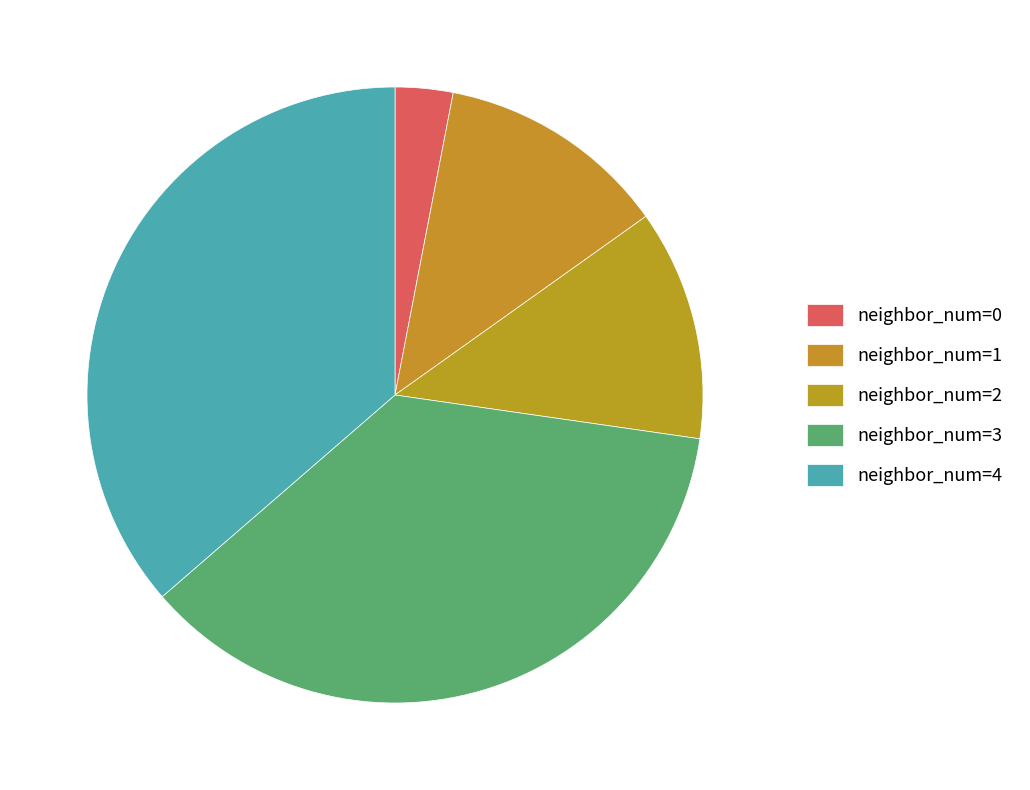

Count the number of slices in the pie.

5